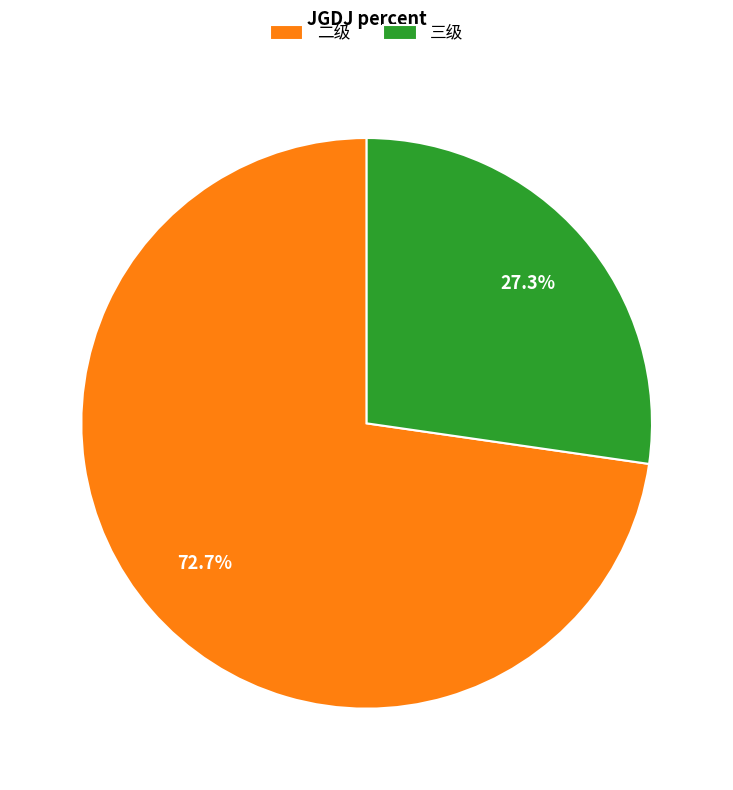

Is it true that 三级 is 35% of the pie?

False